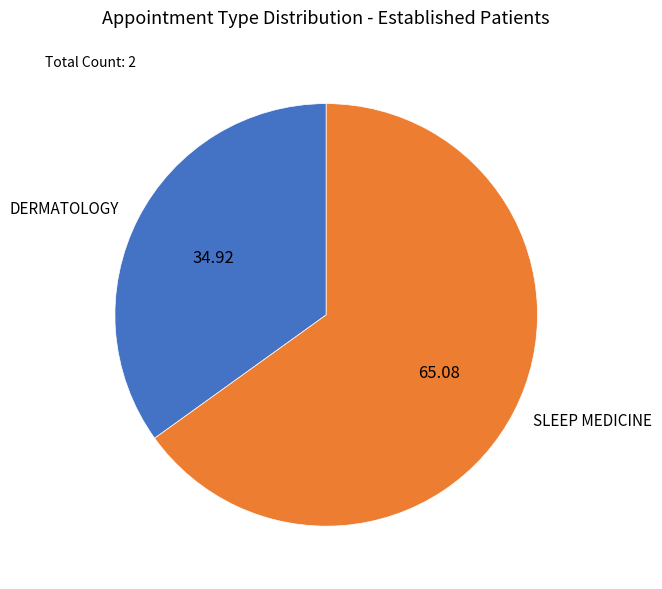

Which has a higher value, SLEEP MEDICINE or DERMATOLOGY?

SLEEP MEDICINE